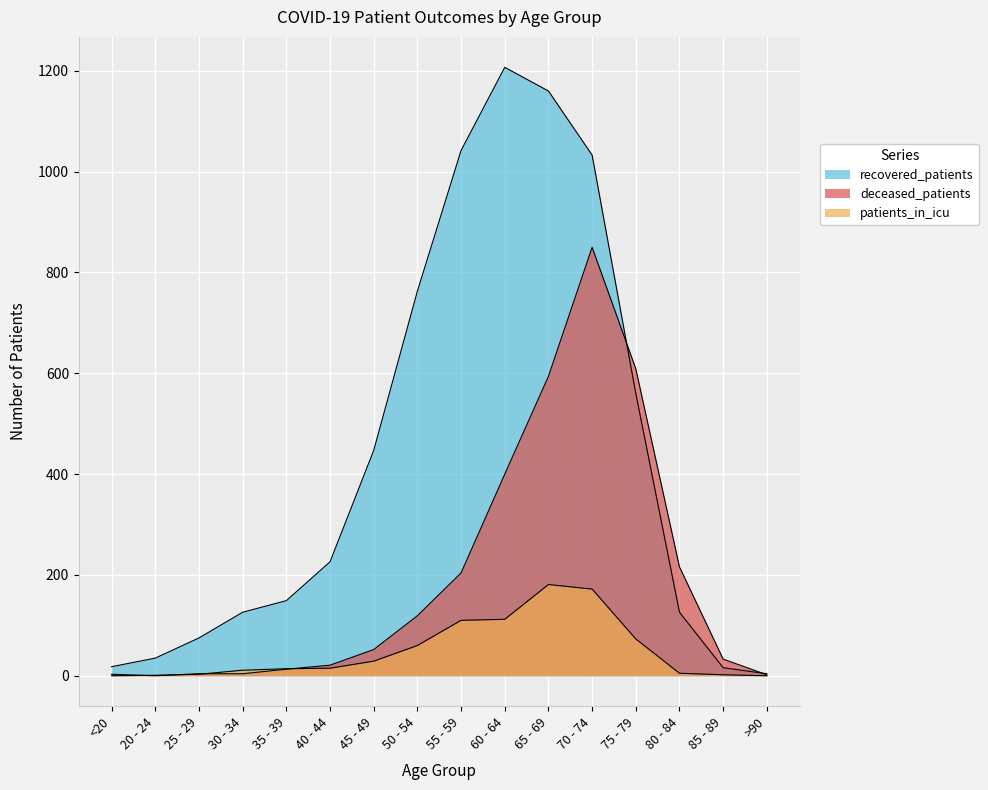

Reading left to right, transcribe all the data shown in this chart.

patients_in_icu: <20=0	20 - 24=1	25 - 29=3	30 - 34=11	35 - 39=14	40 - 44=15	45 - 49=29	50 - 54=60	55 - 59=110	60 - 64=112	65 - 69=181	70 - 74=172	75 - 79=73	80 - 84=5	85 - 89=2	>90=0
recovered_patients: <20=18	20 - 24=35	25 - 29=75	30 - 34=126	35 - 39=149	40 - 44=226	45 - 49=447	50 - 54=763	55 - 59=1042	60 - 64=1207	65 - 69=1160	70 - 74=1033	75 - 79=560	80 - 84=126	85 - 89=16	>90=4
deceased_patients: <20=3	20 - 24=0	25 - 29=4	30 - 34=4	35 - 39=13	40 - 44=21	45 - 49=52	50 - 54=119	55 - 59=204	60 - 64=400	65 - 69=594	70 - 74=850	75 - 79=609	80 - 84=216	85 - 89=33	>90=2